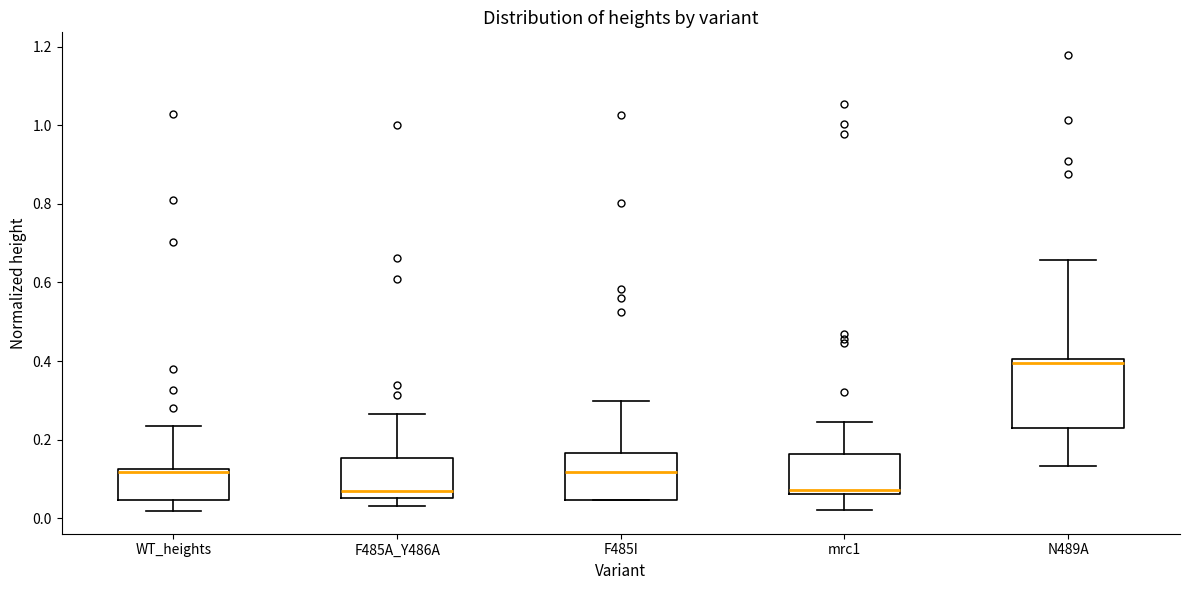

Reading left to right, transcribe this box plot: for each box, give where its median line is, the range the box spans, and where its two whiskers end, as read against the y-axis. The values are not printed on the chart, so give them approximately, as read against the axis.

WT_heights: median 0.12 (just below the box's upper edge), box 0.04 to 0.12, whiskers 0.02 to 0.24
F485A_Y486A: median 0.06 (just above the box's lower edge), box 0.06 to 0.16, whiskers 0.02 to 0.26
F485I: median 0.12, box 0.04 to 0.16, whiskers 0.04 to 0.30
mrc1: median 0.08, box 0.06 to 0.16, whiskers 0.02 to 0.24
N489A: median 0.40 (just below the box's upper edge), box 0.24 to 0.40, whiskers 0.14 to 0.66